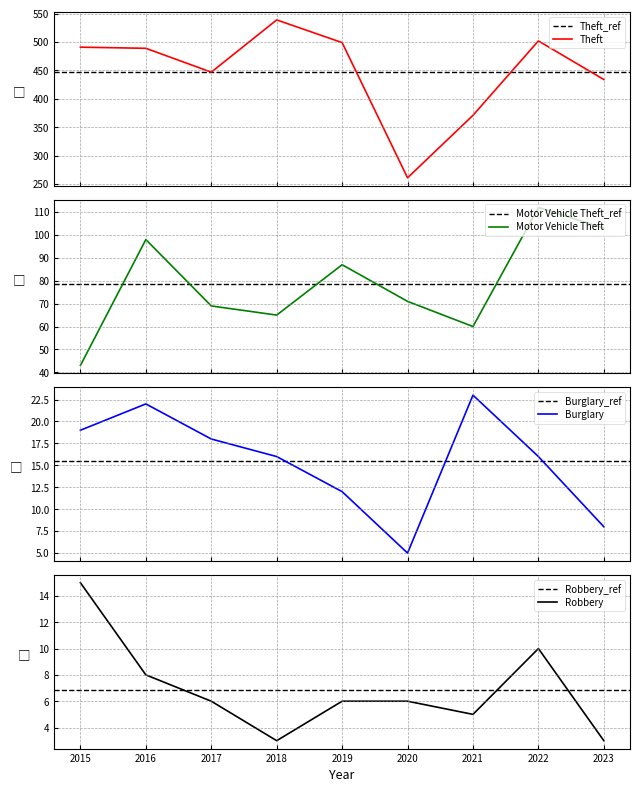

The value of Theft at 2017 is 91. True or false?

False